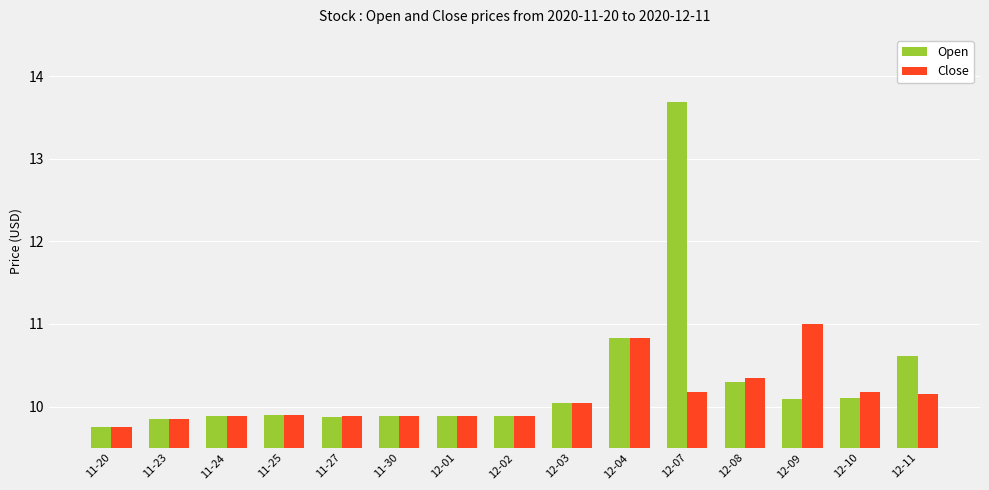

What are all the series names shown in the legend?

Open, Close